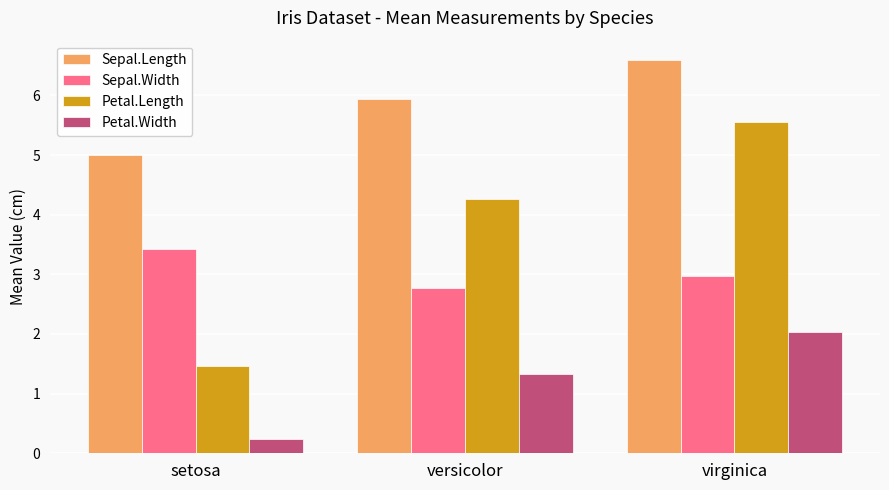

What is the difference between the Petal.Length values at setosa and virginica?

4.1